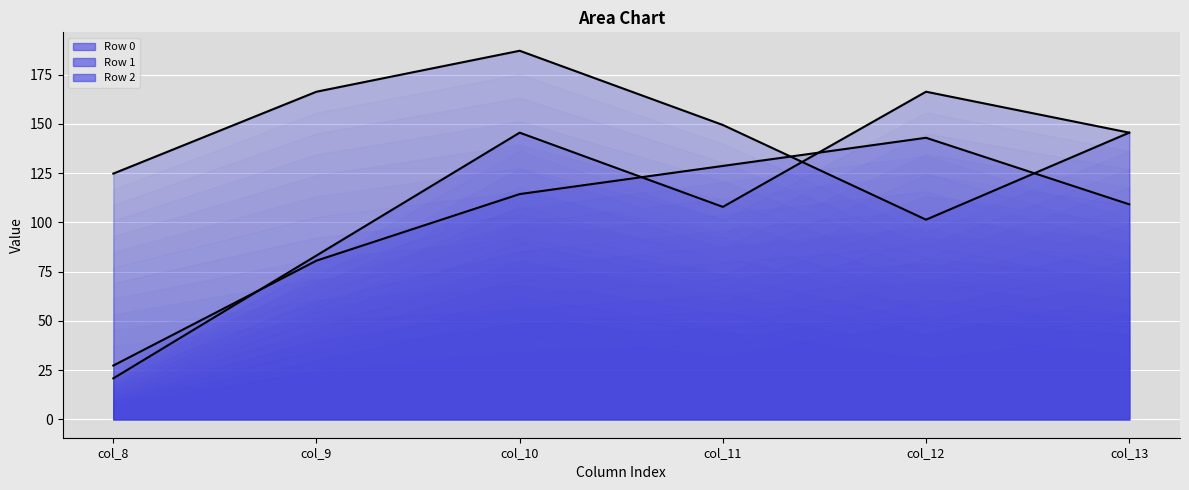

How many data points in Row 1 line are less than 149?

3